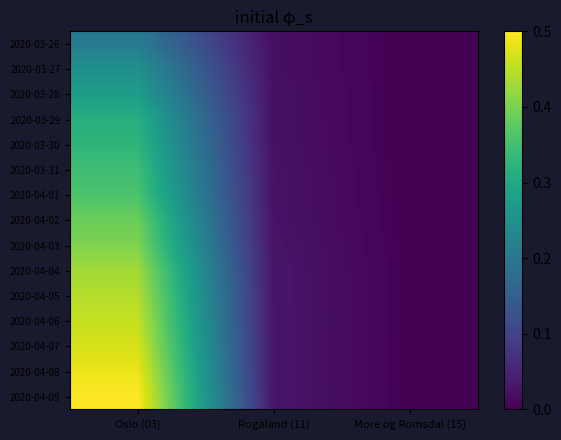

Between Rogaland (11) and More og Romsdal (15), which is larger?

Rogaland (11)